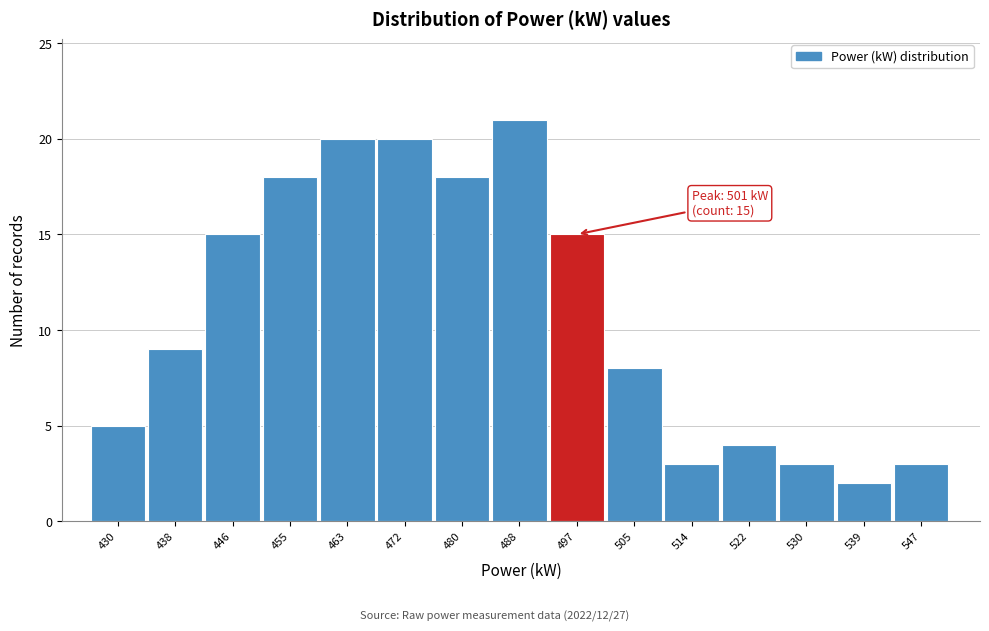

Reading left to right, list all the values displayed in this chart.

5	9	15	18	20	20	18	21	15	8	3	4	3	2	3